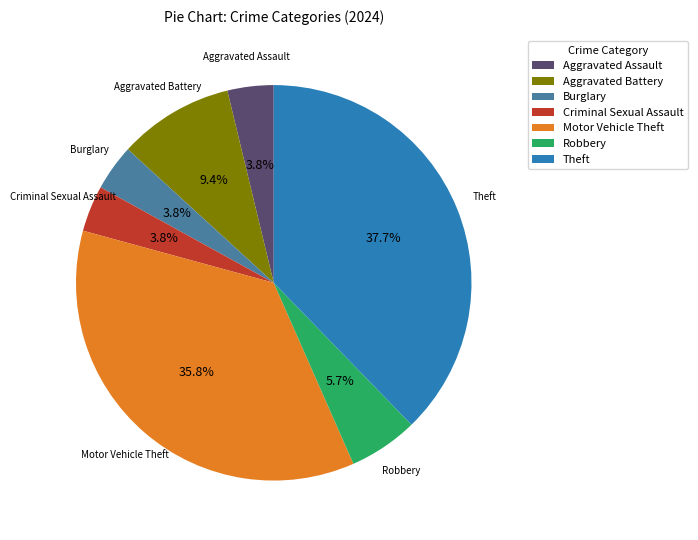

To the nearest percent, what is the average slice percentage?

14%